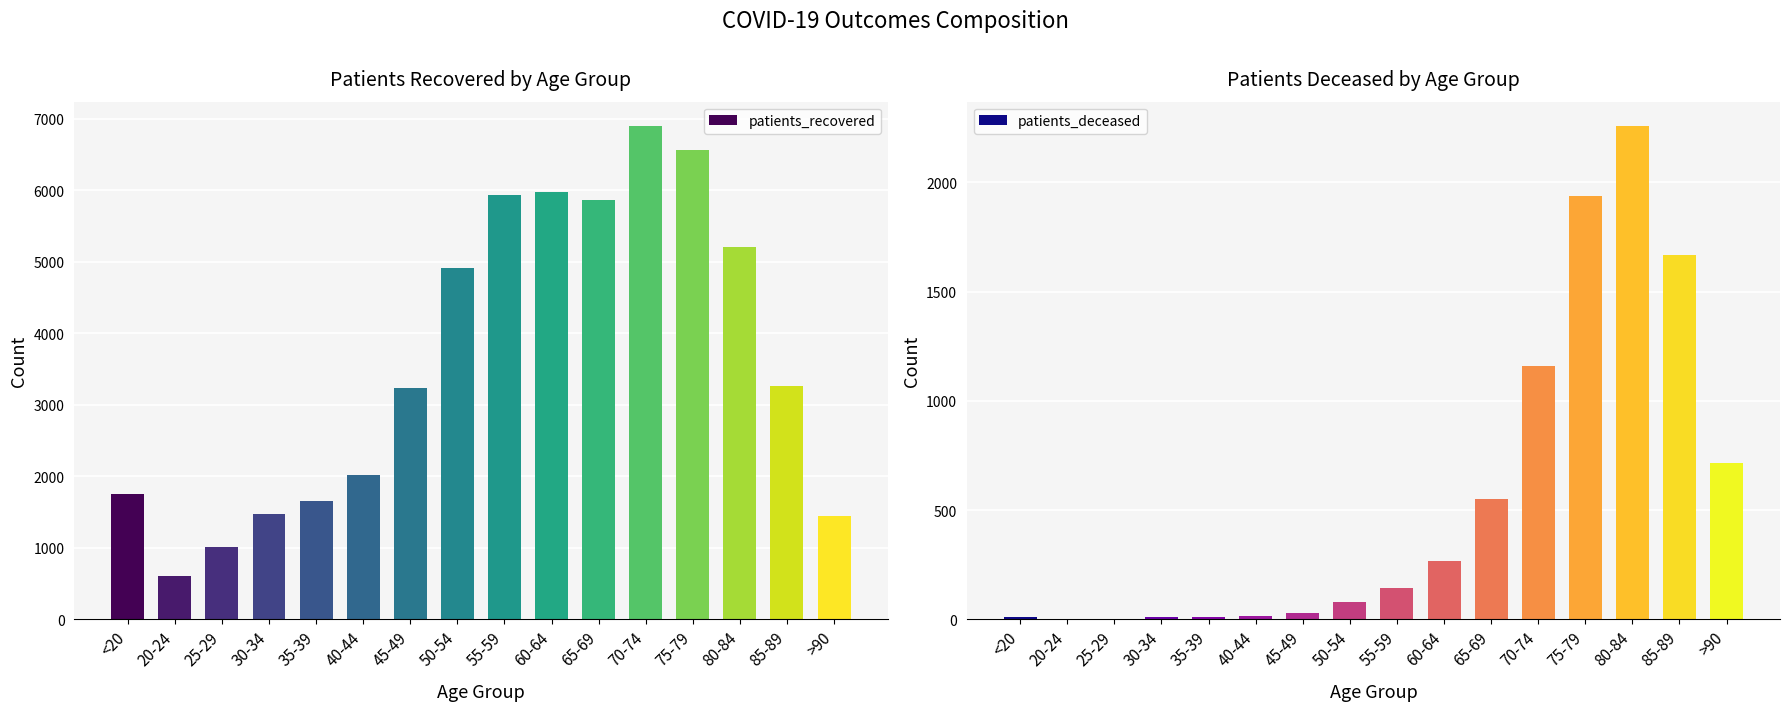

Reading left to right, transcribe all the data shown in this chart.

patients_recovered: 1750	607	1010	1469	1649	2017	3228	4910	5927	5972	5865	6891	6557	5199	3263	1442
patients_deceased: 10	3	2	12	10	15	29	80	143	266	553	1159	1938	2257	1670	718